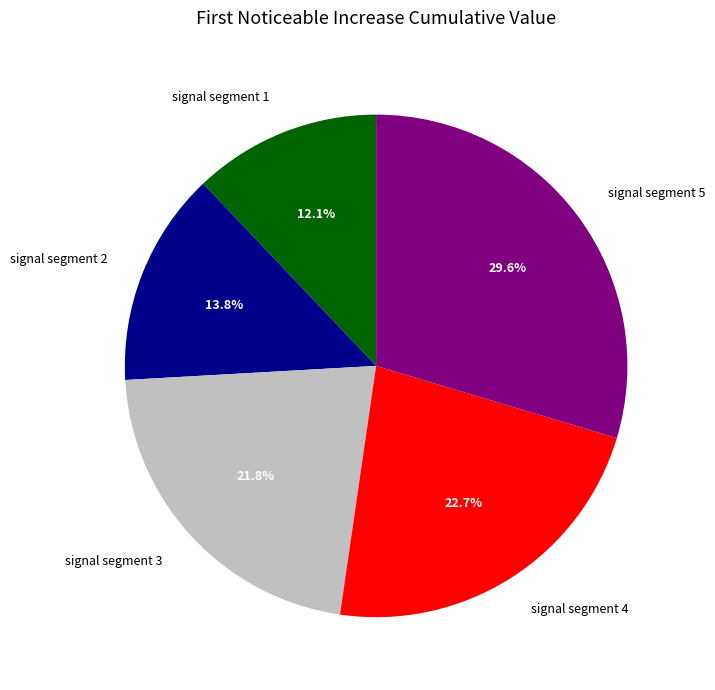

Count the number of slices in the pie.

5